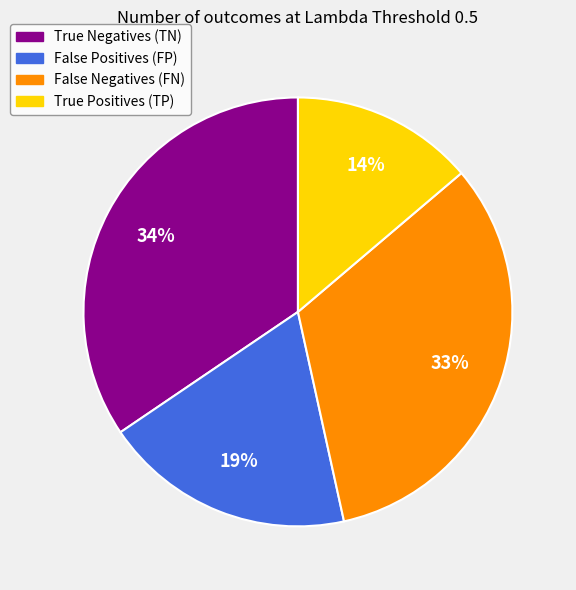

What is the smallest slice in the pie chart?

True Positives (TP)